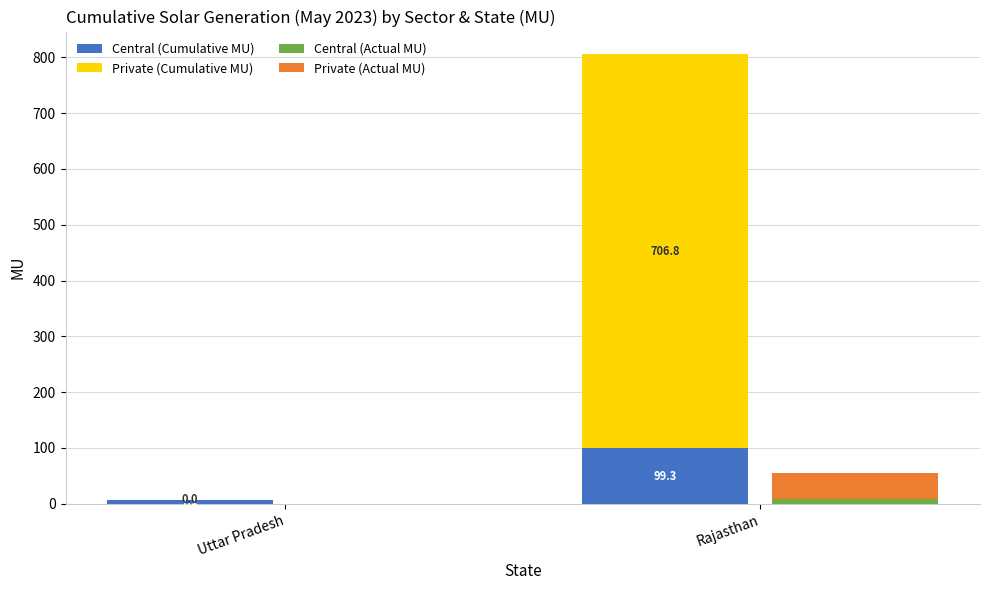

What value does the Central (Actual MU) series have at Uttar Pradesh?

0.3